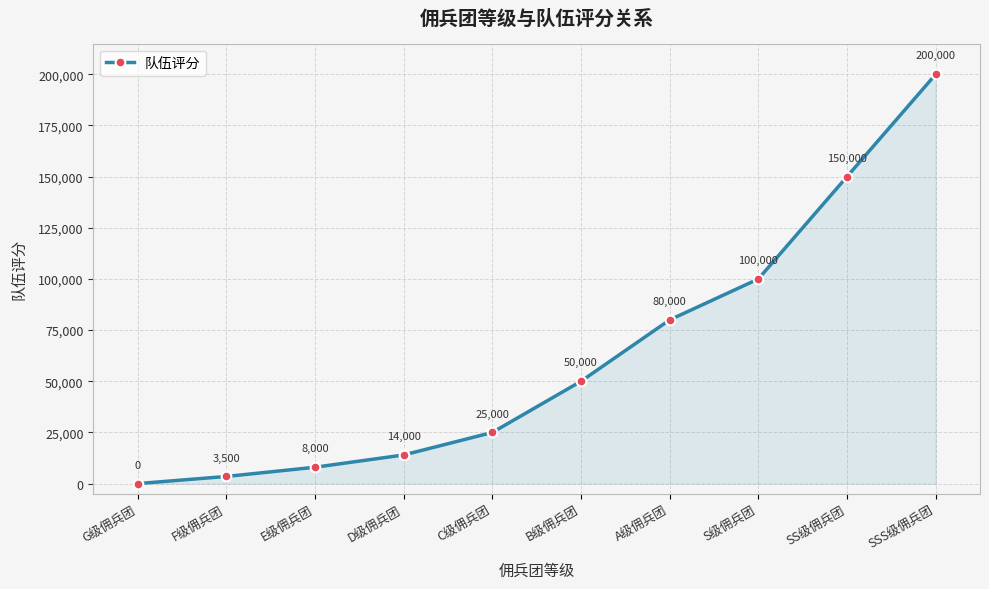

Reading left to right, list all the values displayed in this chart.

G级佣兵团=0	F级佣兵团=3500	E级佣兵团=8000	D级佣兵团=14000	C级佣兵团=25000	B级佣兵团=50000	A级佣兵团=80000	S级佣兵团=100000	SS级佣兵团=150000	SSS级佣兵团=200000